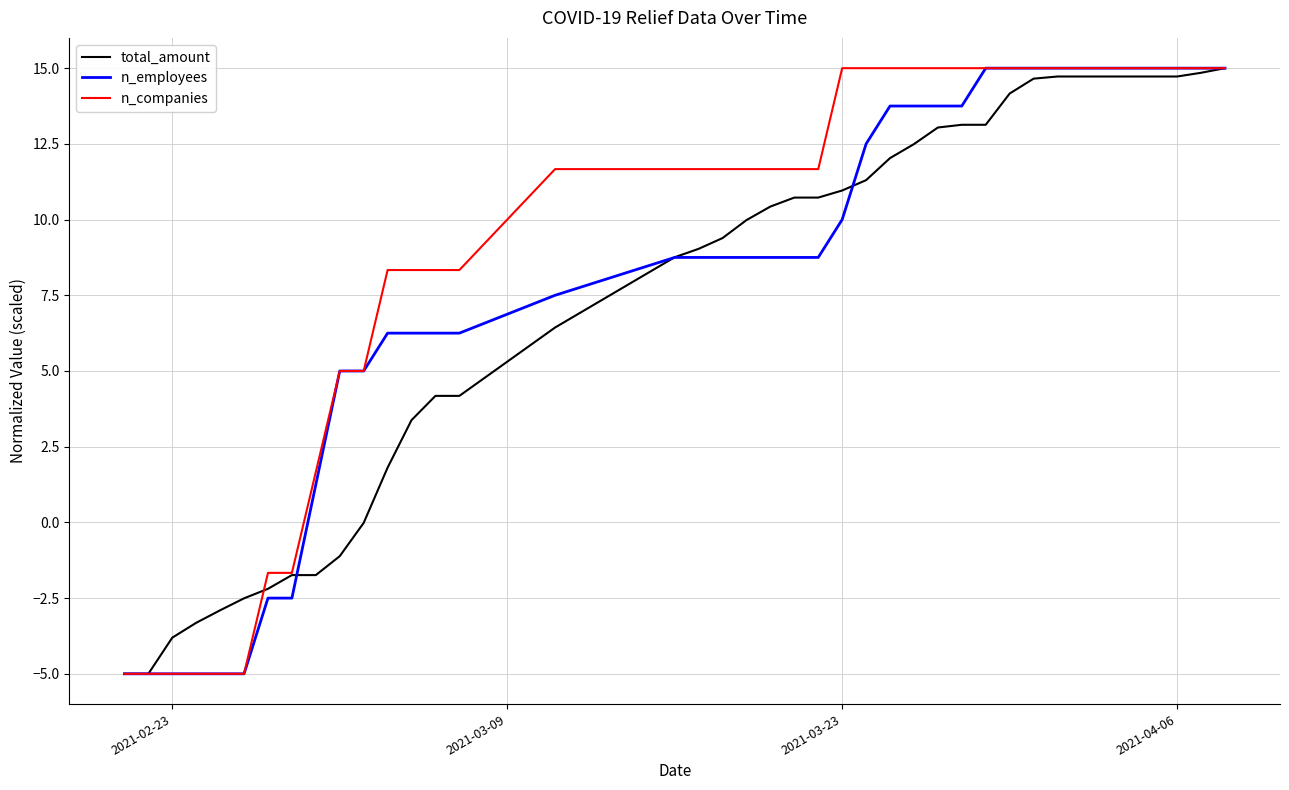

What is the maximum value shown in the chart?

15.0